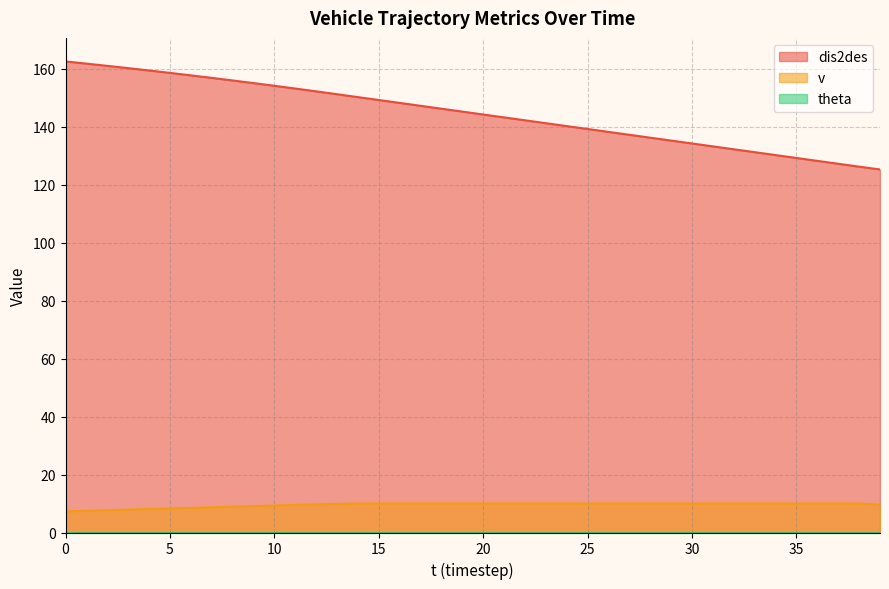

True or false: dis2des and v cross at least once.

False